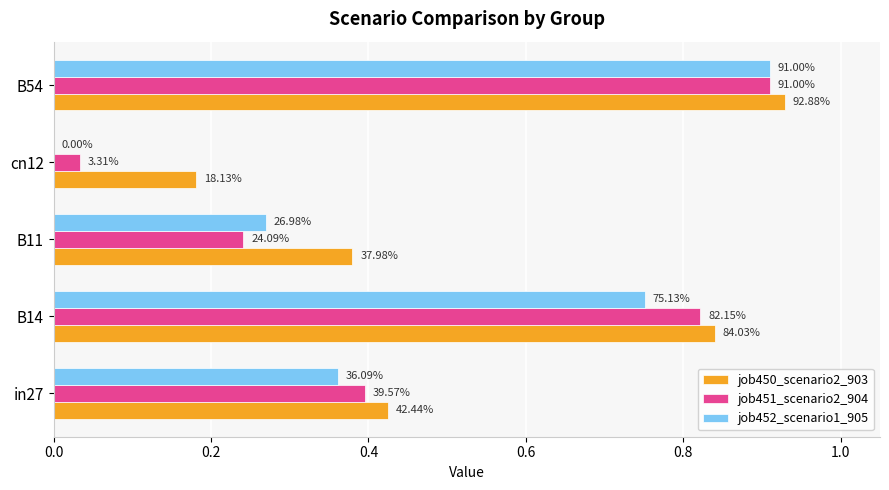

Reading left to right, extract all data points from this chart.

job450_scenario2_903: 0.4	0.8	0.4	0.2	0.9
job451_scenario2_904: 0.4	0.8	0.2	0.0	0.9
job452_scenario1_905: 0.4	0.8	0.3	0.0	0.9